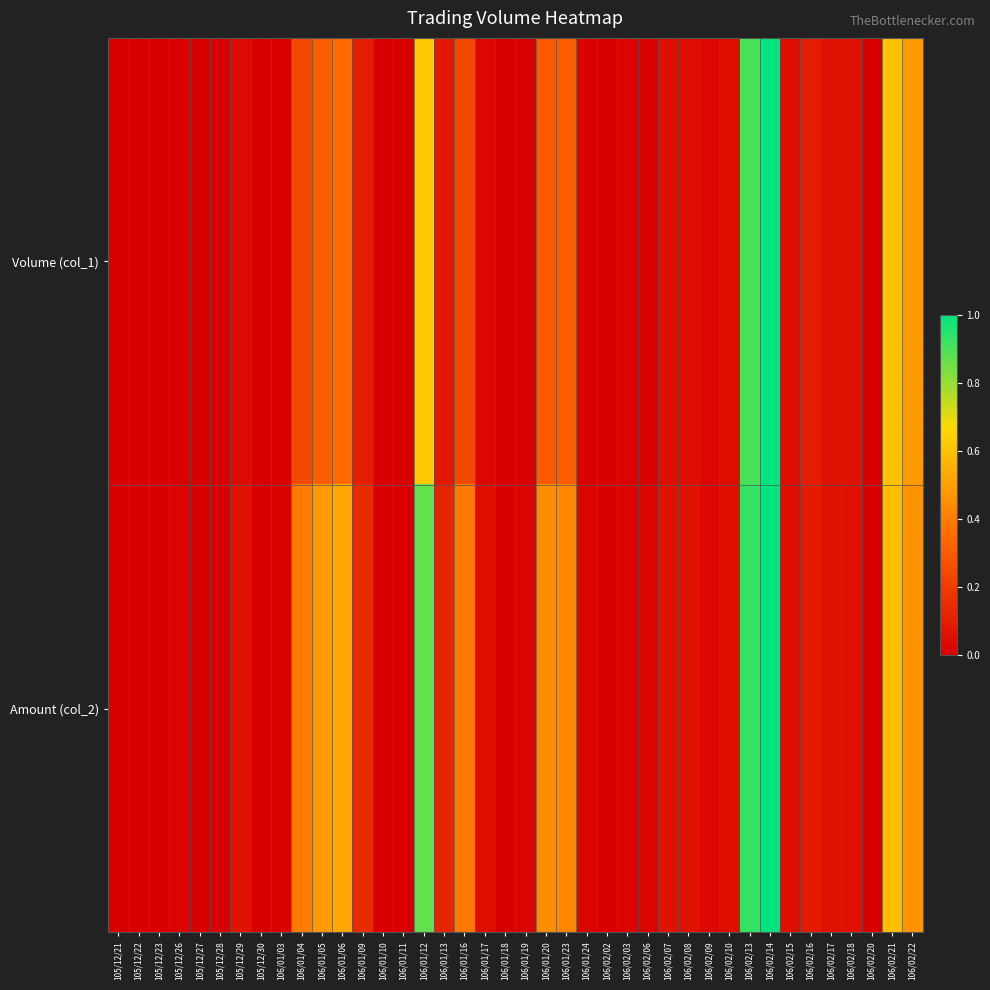

Which series changed the most between 105/12/23 and 106/02/15?

Volume (col_1)